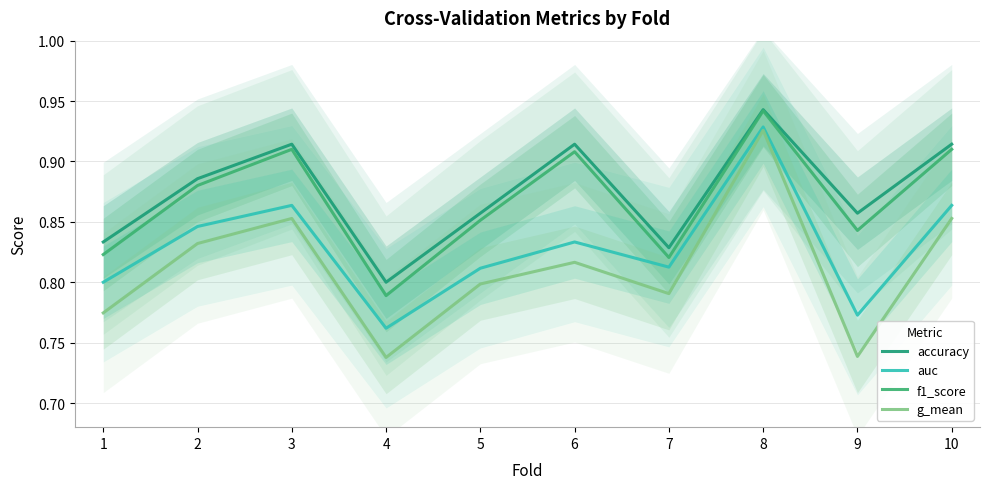

What is the value of the g_mean point at the 9th from the left?

0.7